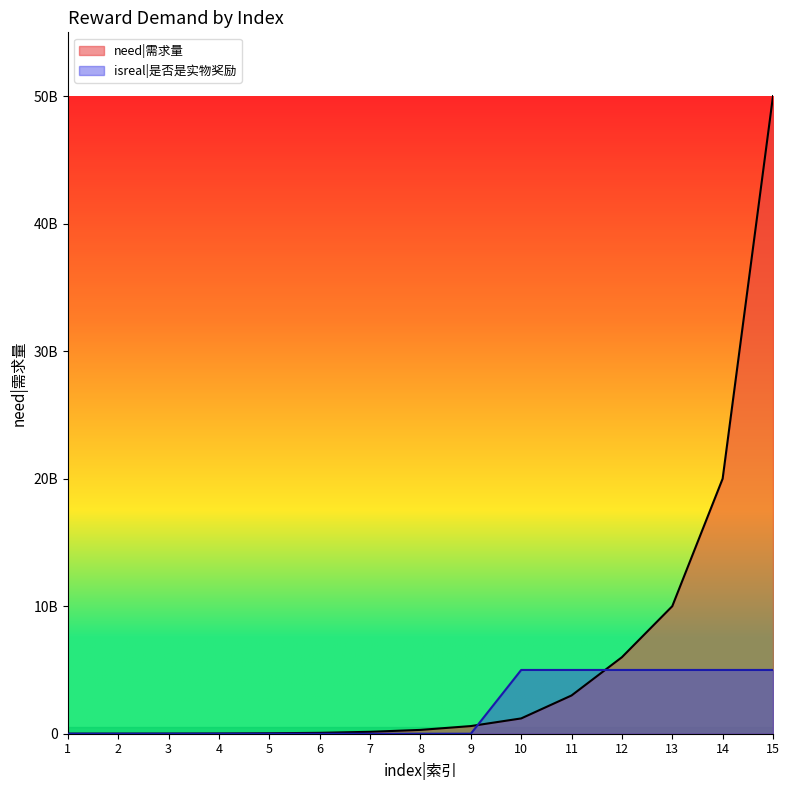

What is the total value across all series at 12?

11000000000